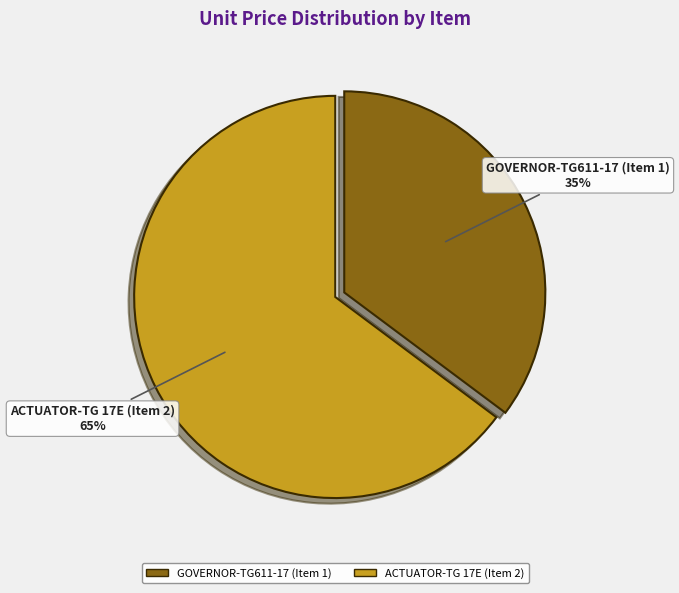

Is it true that GOVERNOR-TG611-17 (Item 1) is 21% of the pie?

False